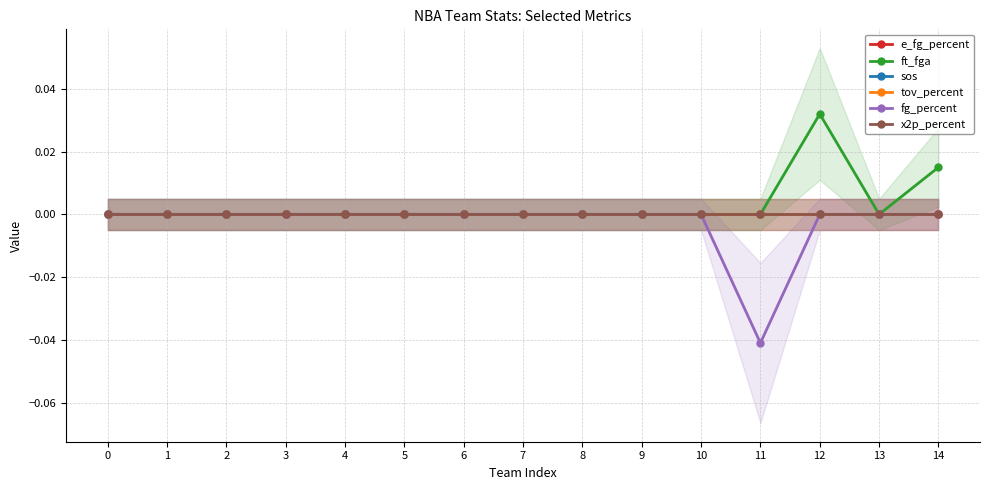

At how many categories does at least one series exceed 0?

2